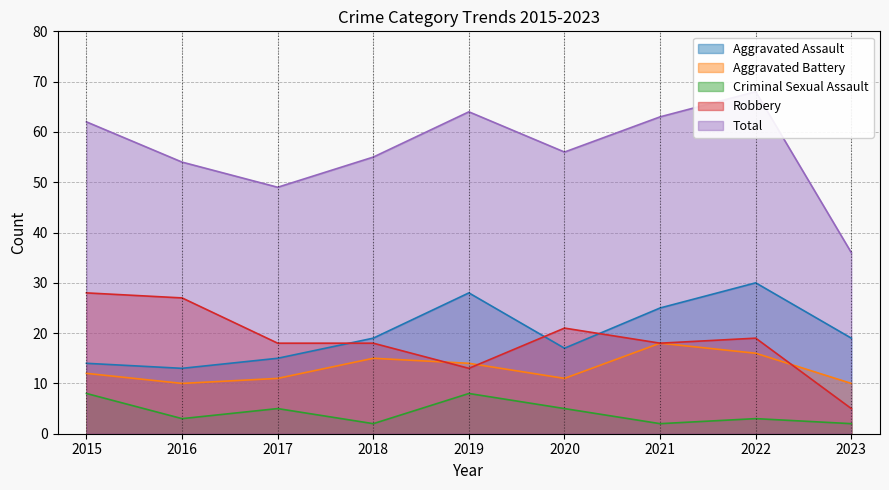

What is the value of the Aggravated Assault point at the 3rd from the left?

15